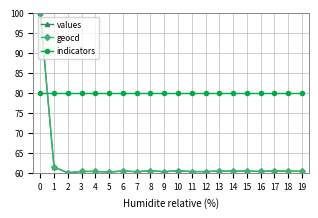

What is the value of the values point at the 3rd from the left?

60.0